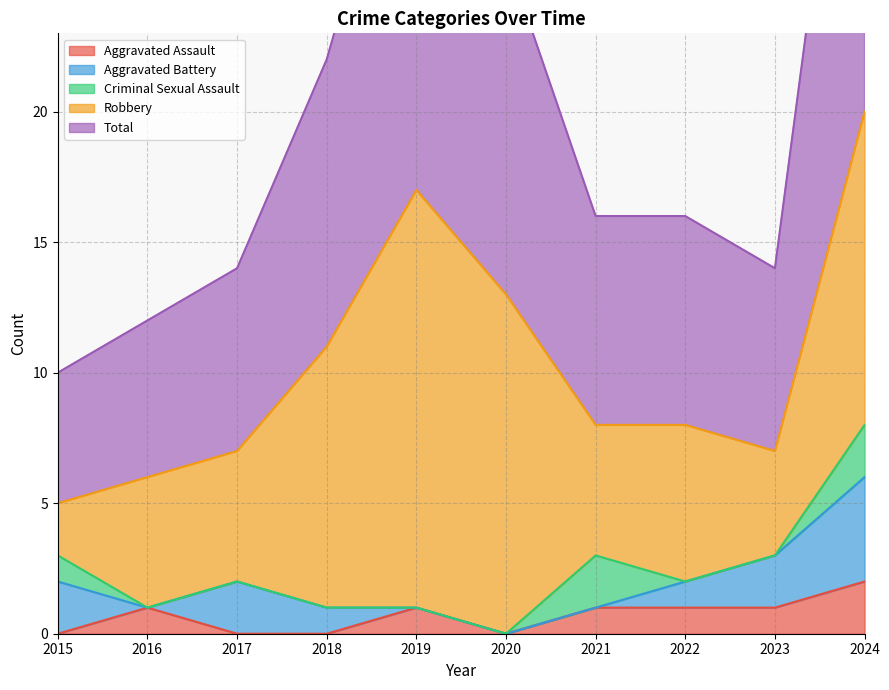

The Aggravated Battery series shows -1 at 2016. True or false?

False